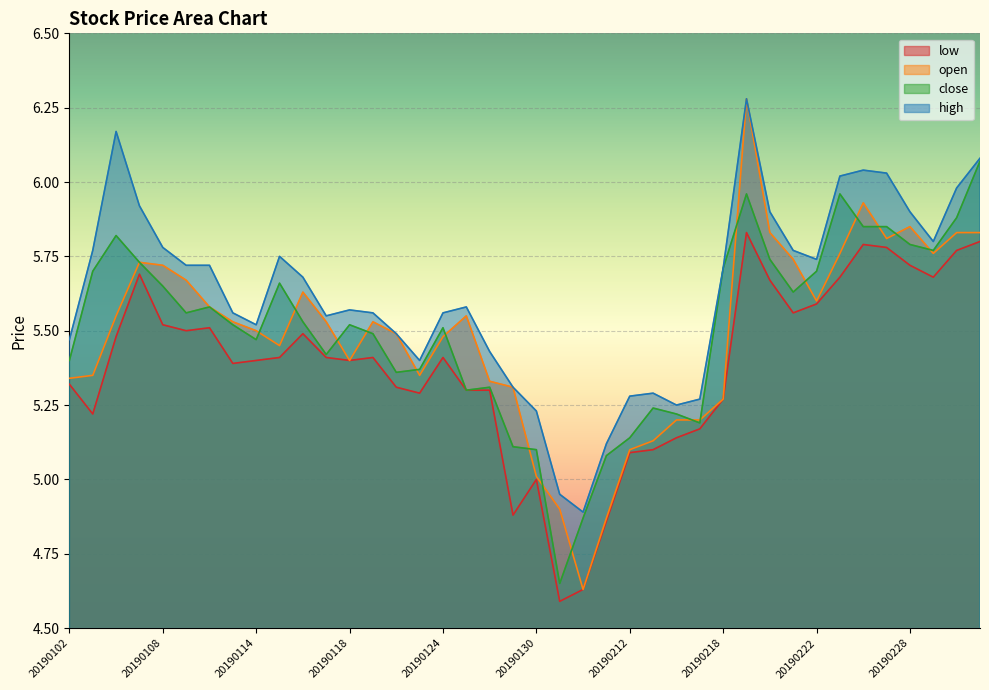

What is the sum of all high values?

225.0